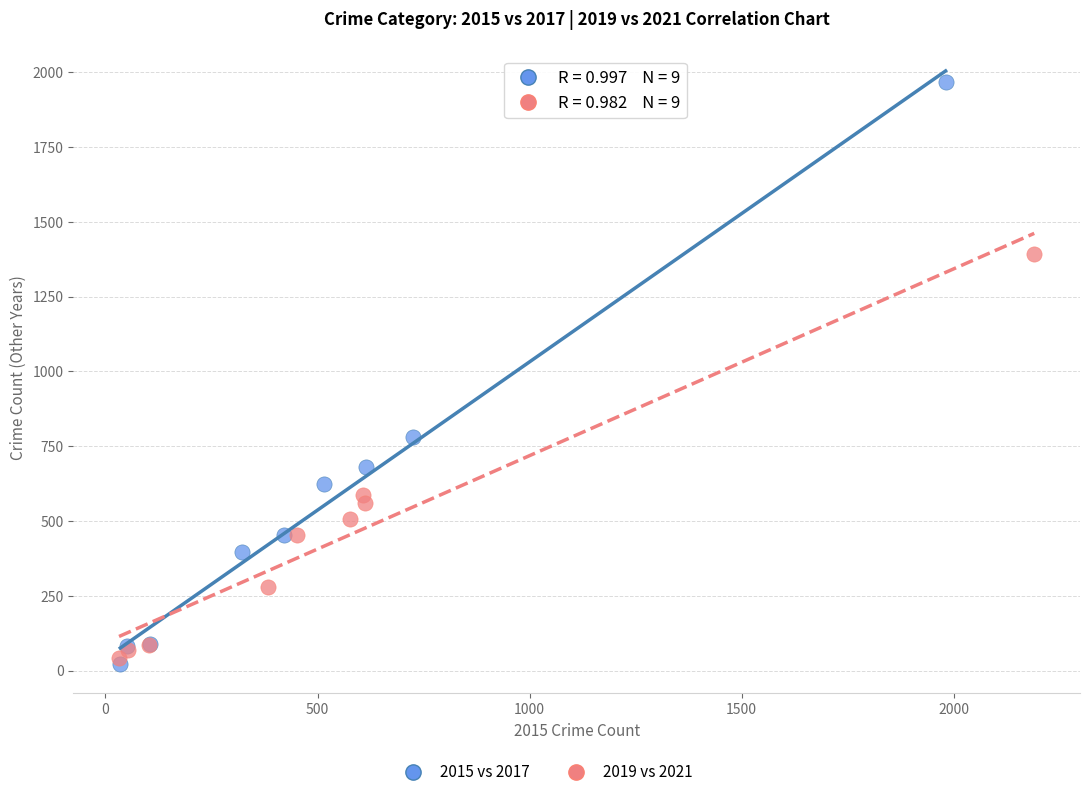

Which series has the widest spread of Y values?

2015 vs 2017